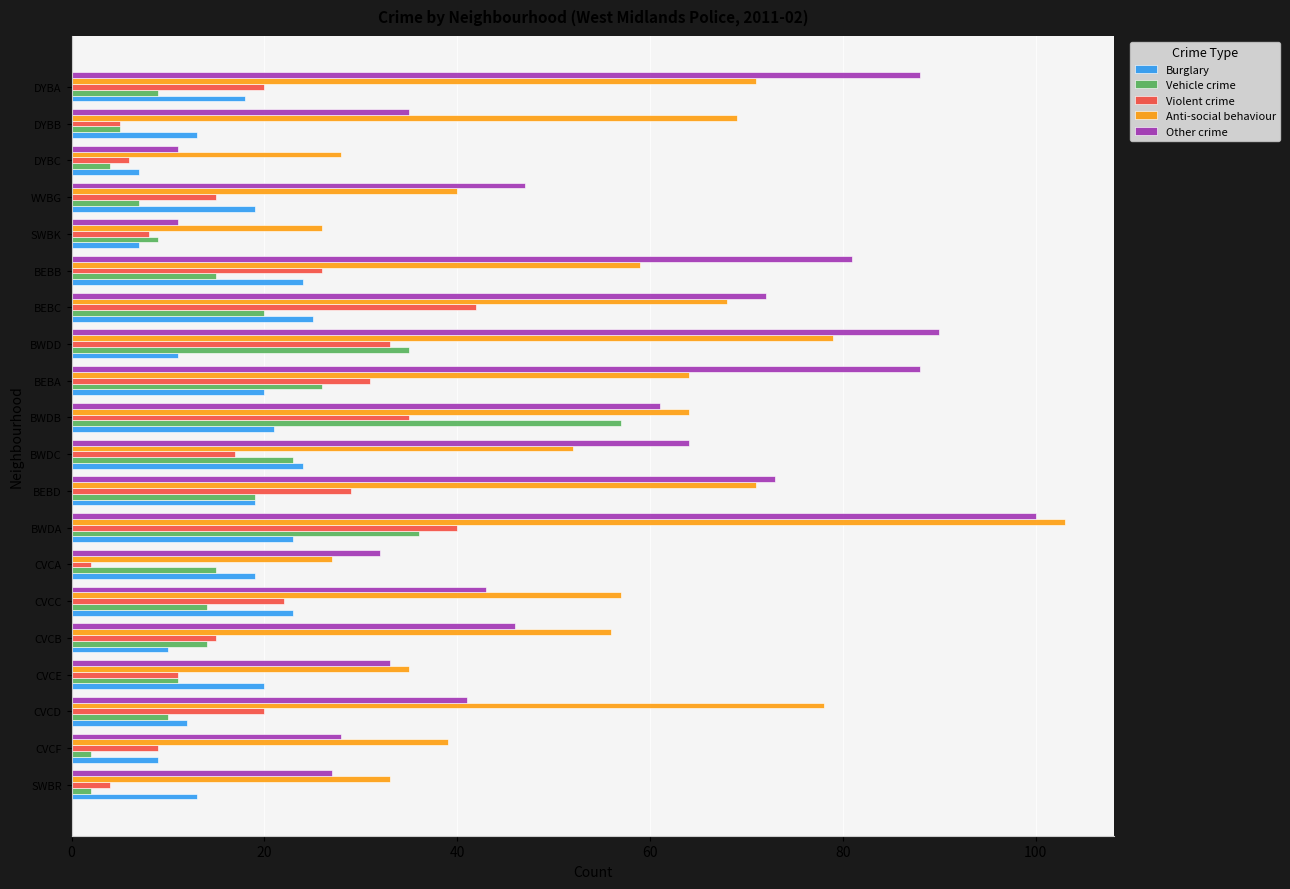

At which category is the sum across all series the highest?

BWDA